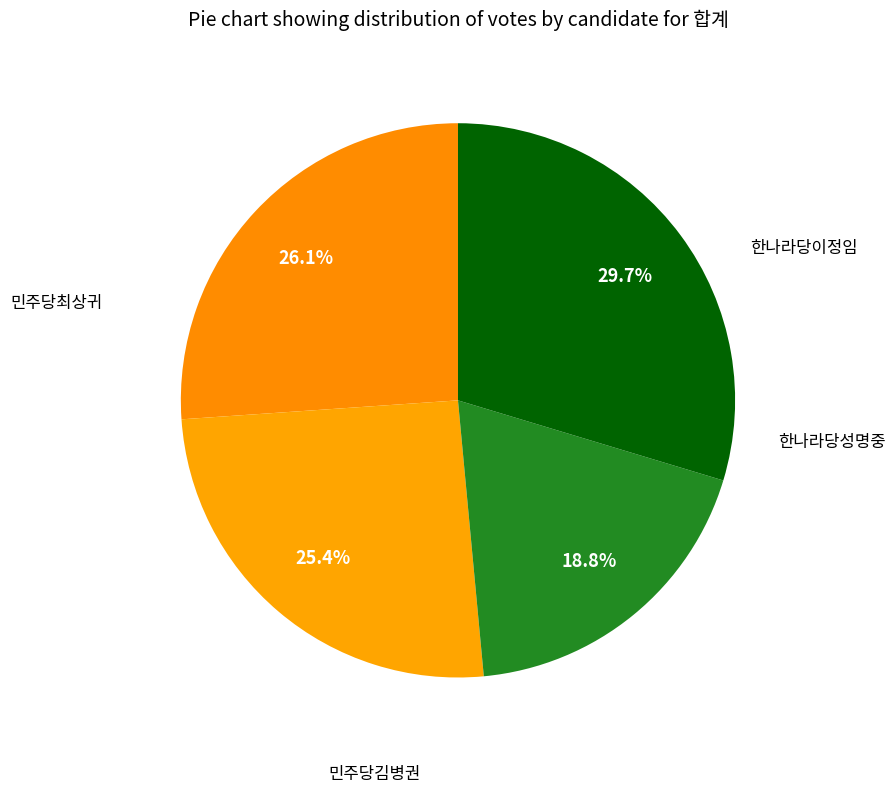

Count the number of slices in the pie.

4